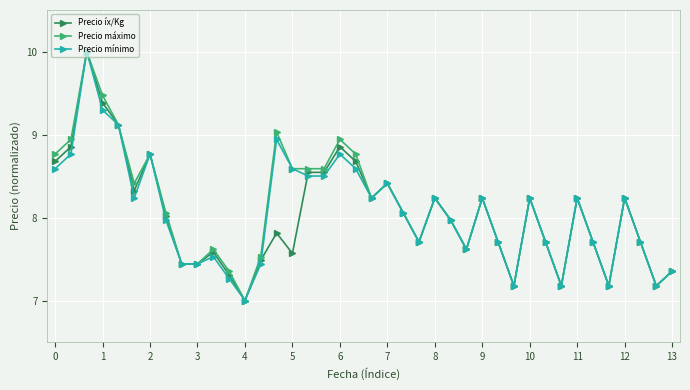

True or false: Precio íx/Kg has more than 1 points higher than both neighbors.

True